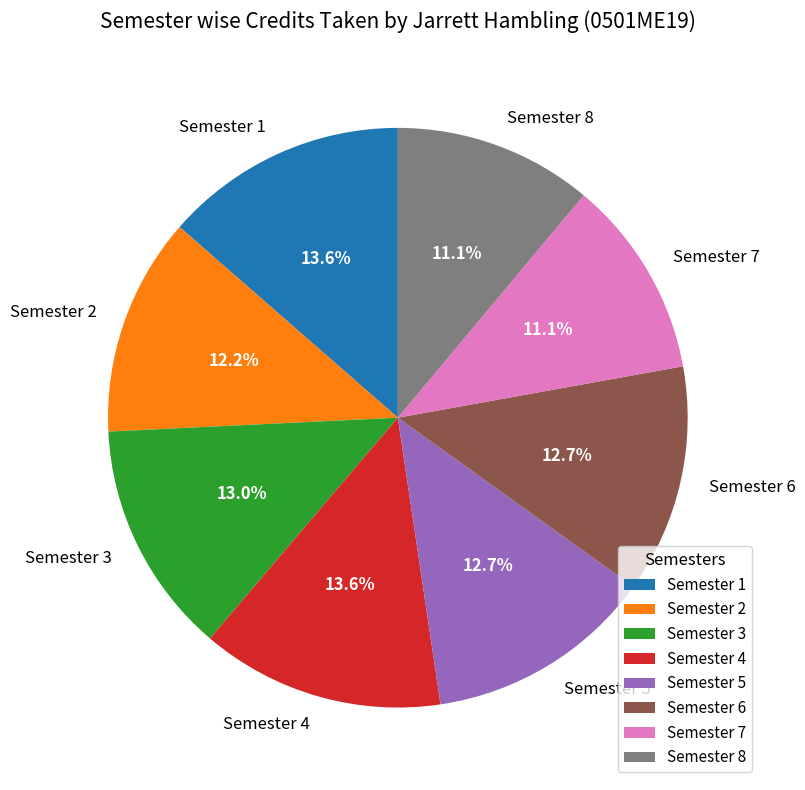

Count the number of slices in the pie.

8